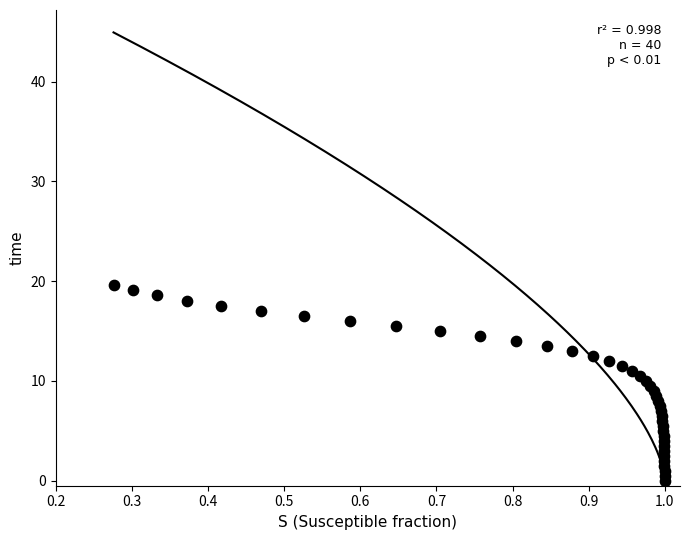

What is the range of X values (max minus min)?

0.7